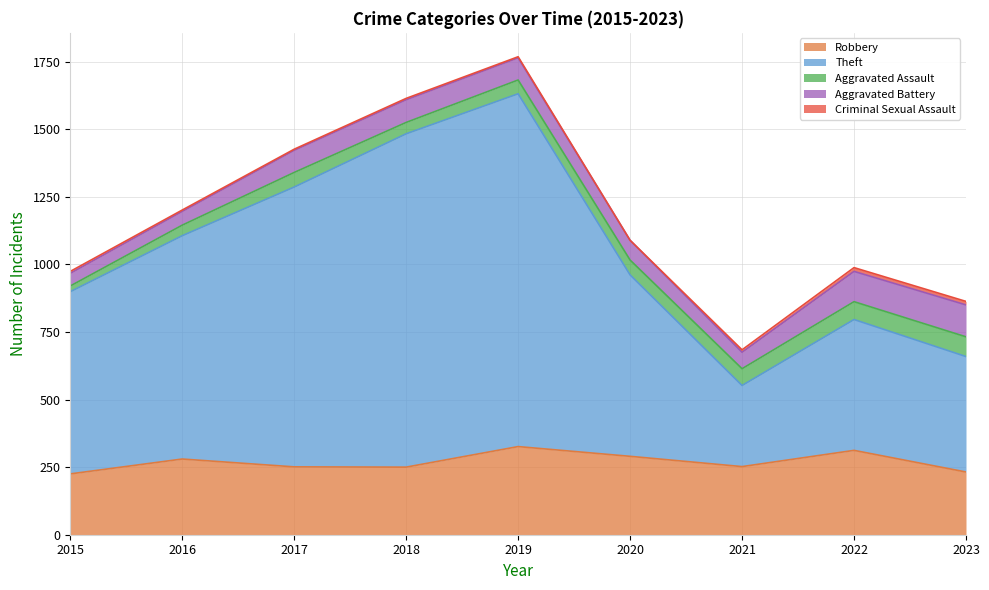

Which series has the largest total across all categories?

Theft